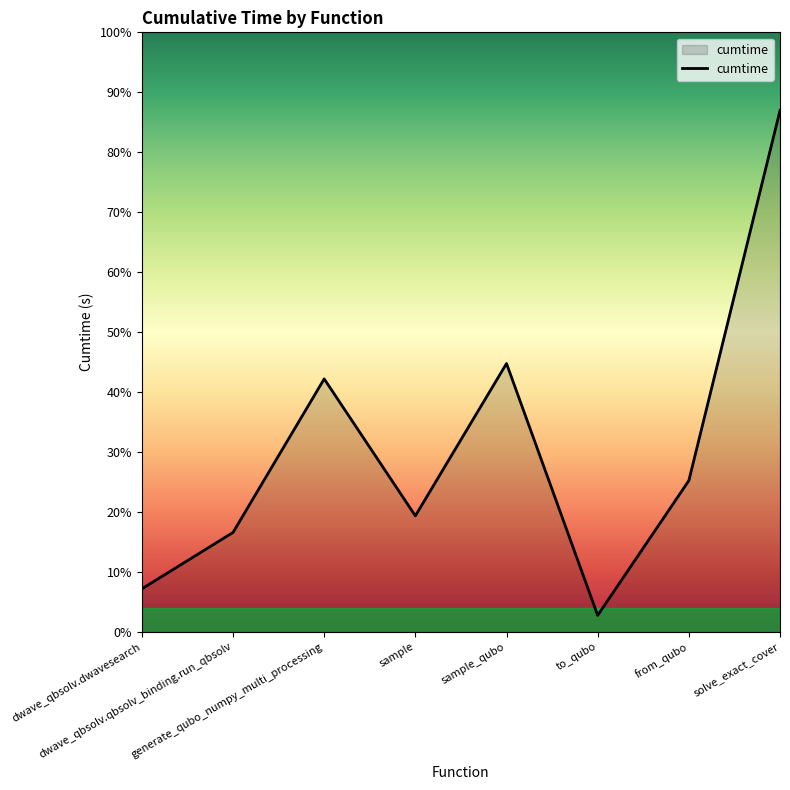

Approximately how many times larger is the value at from_qubo compared to solve_exact_cover?

0.3